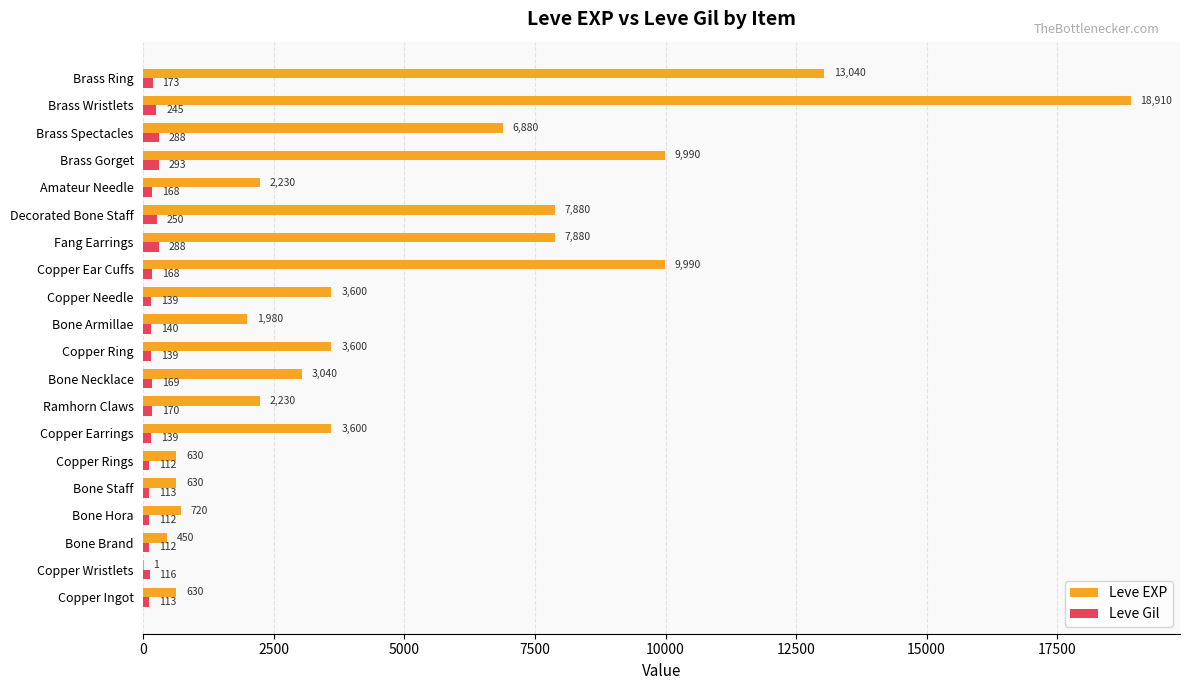

Which series has the largest total across all categories?

Leve EXP